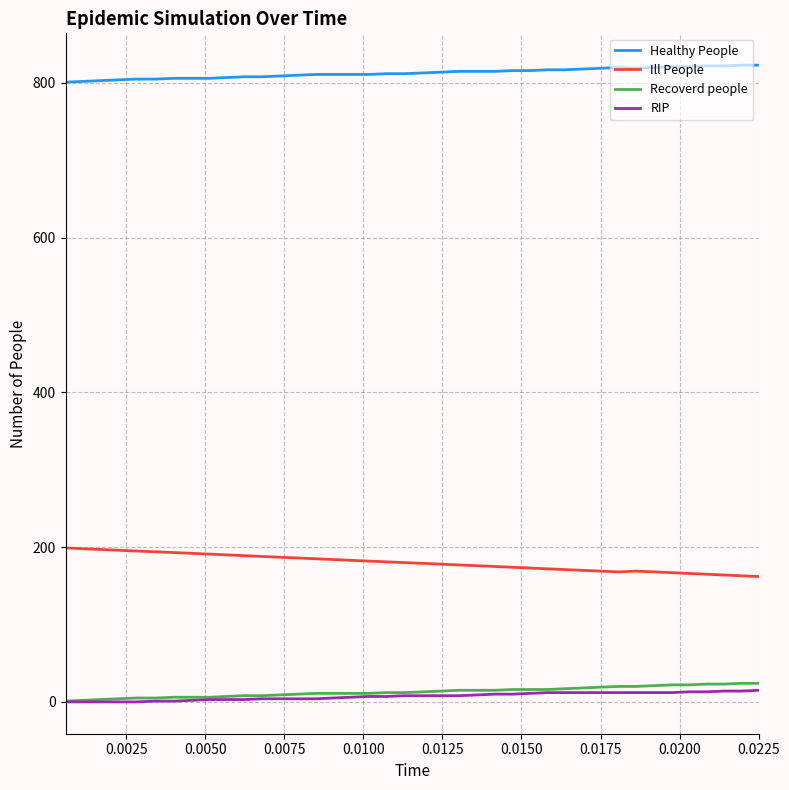

True or false: Ill People and Recoverd people intersect in this chart.

False